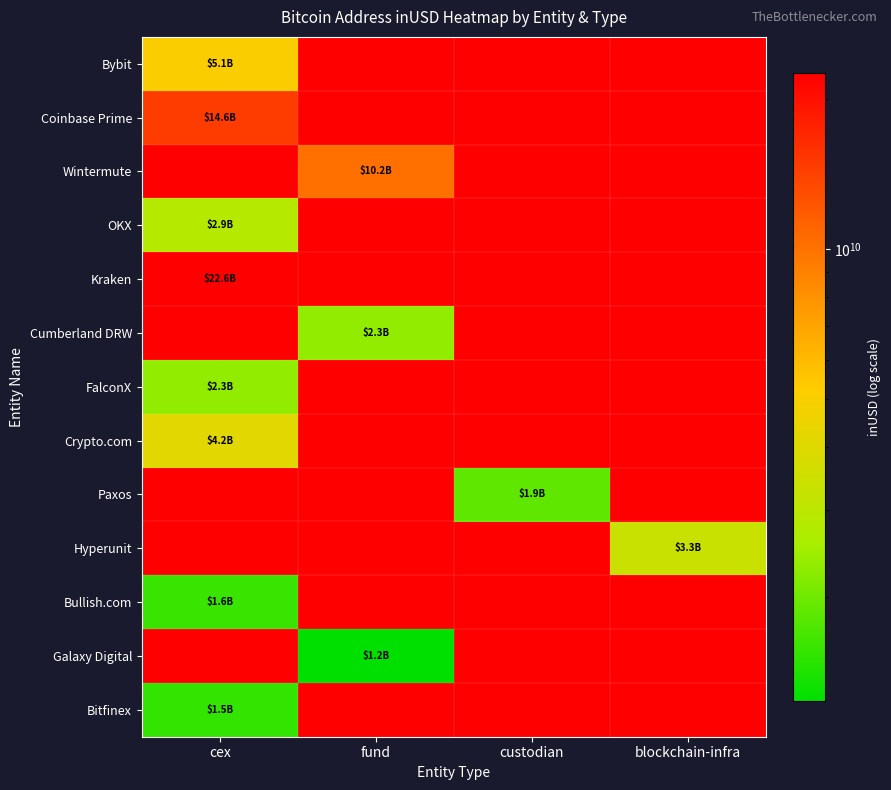

At how many categories does at least one series exceed 5078033997?

2